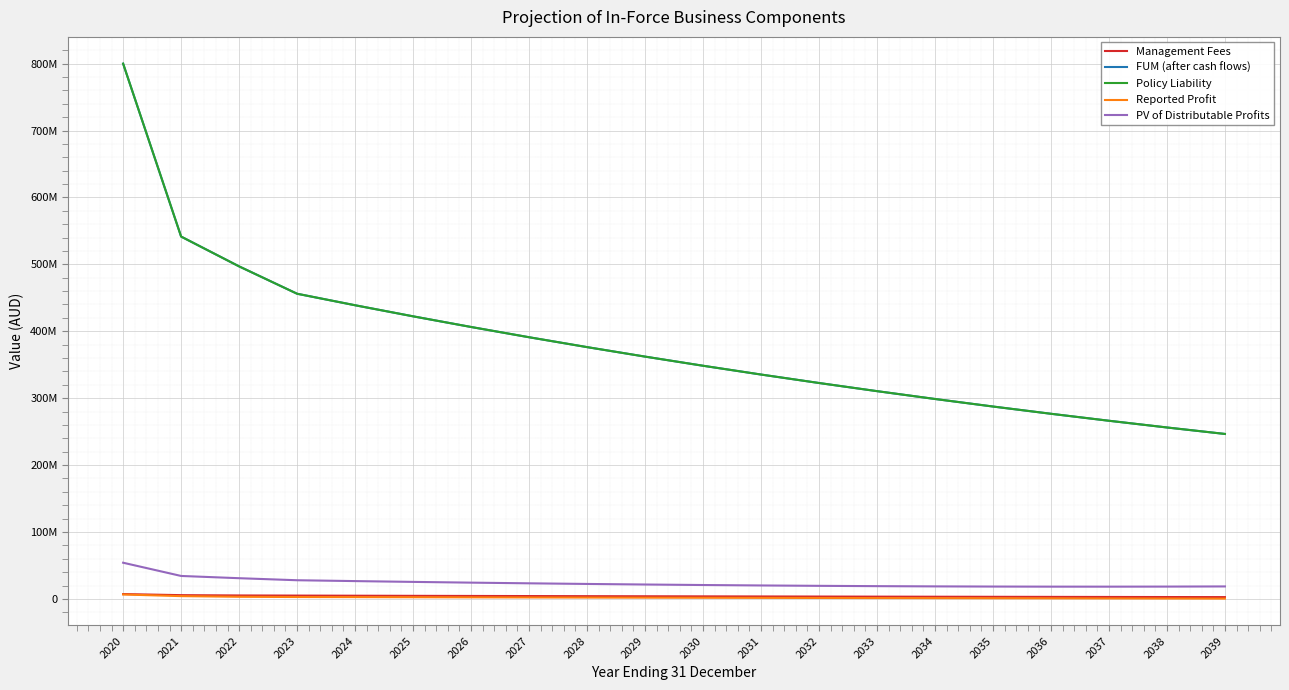

At how many categories does at least one series exceed 666898646?

1